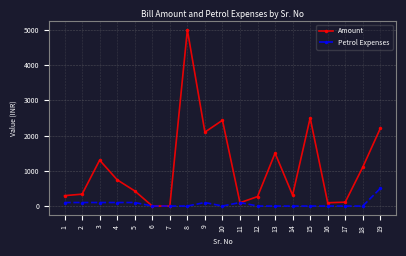

What value does the Amount series have at 8?

5000